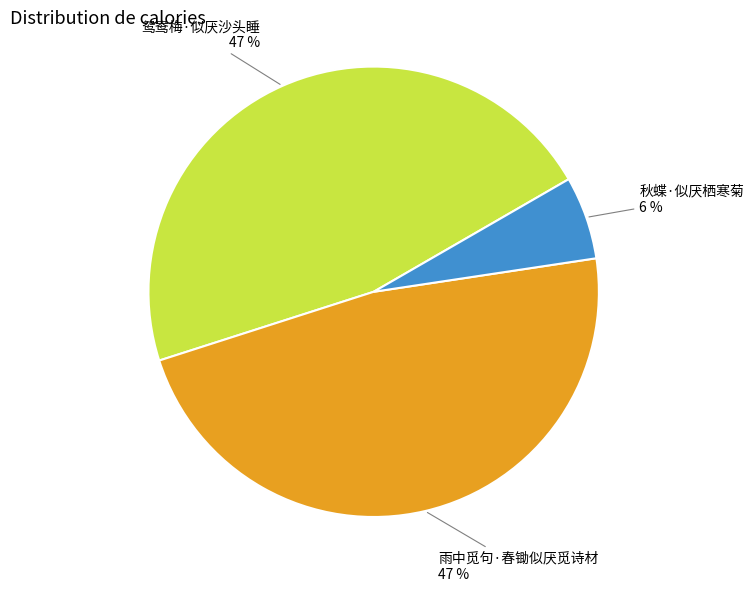

To the nearest percent, what is the combined percentage of 秋蝶·似厌栖寒菊 and 雨中觅句·春锄似厌觅诗材?

53%